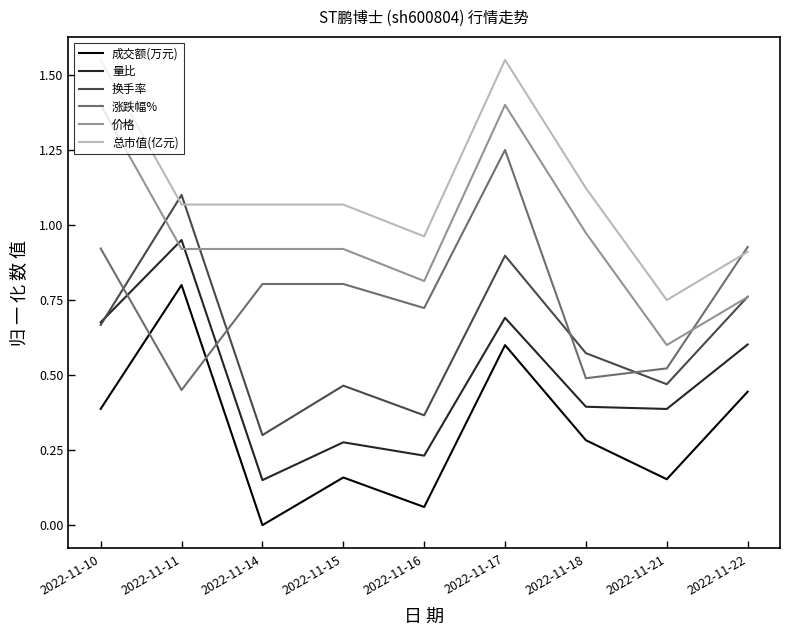

Is it true that 量比 equals 0.4 at 2022-11-16?

False